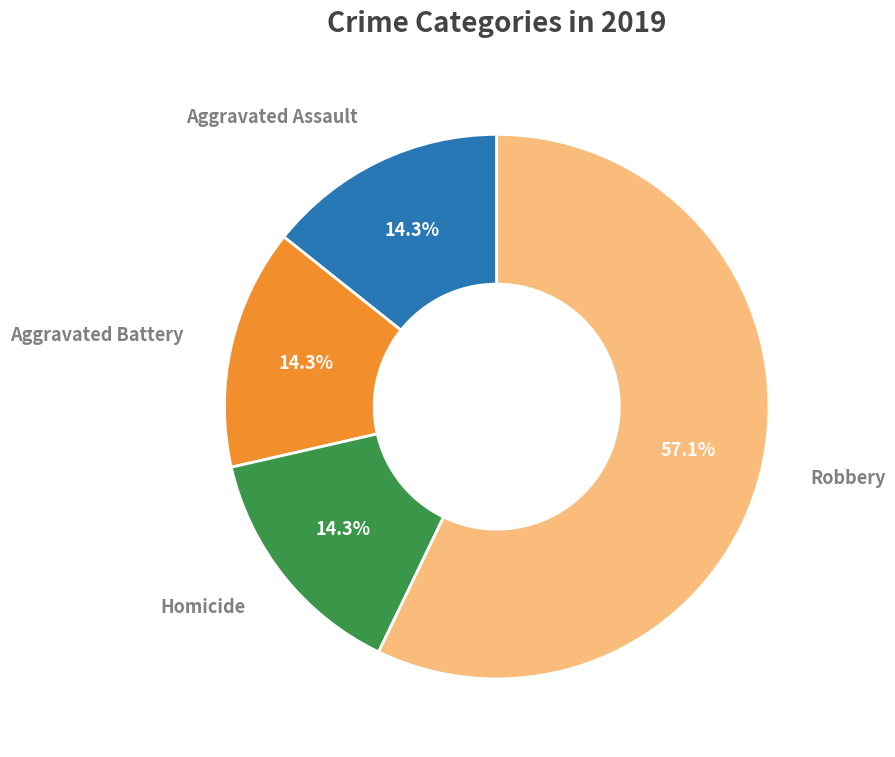

Is it true that Robbery is 69% of the pie?

False